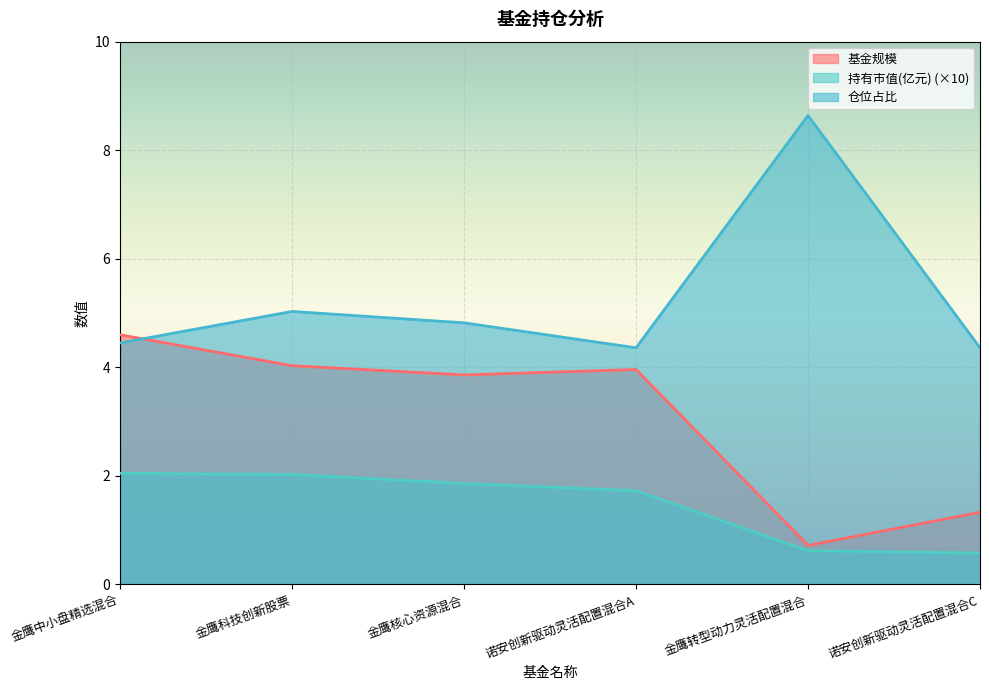

How many data points in 持有市值(亿元) are less than 1?

2